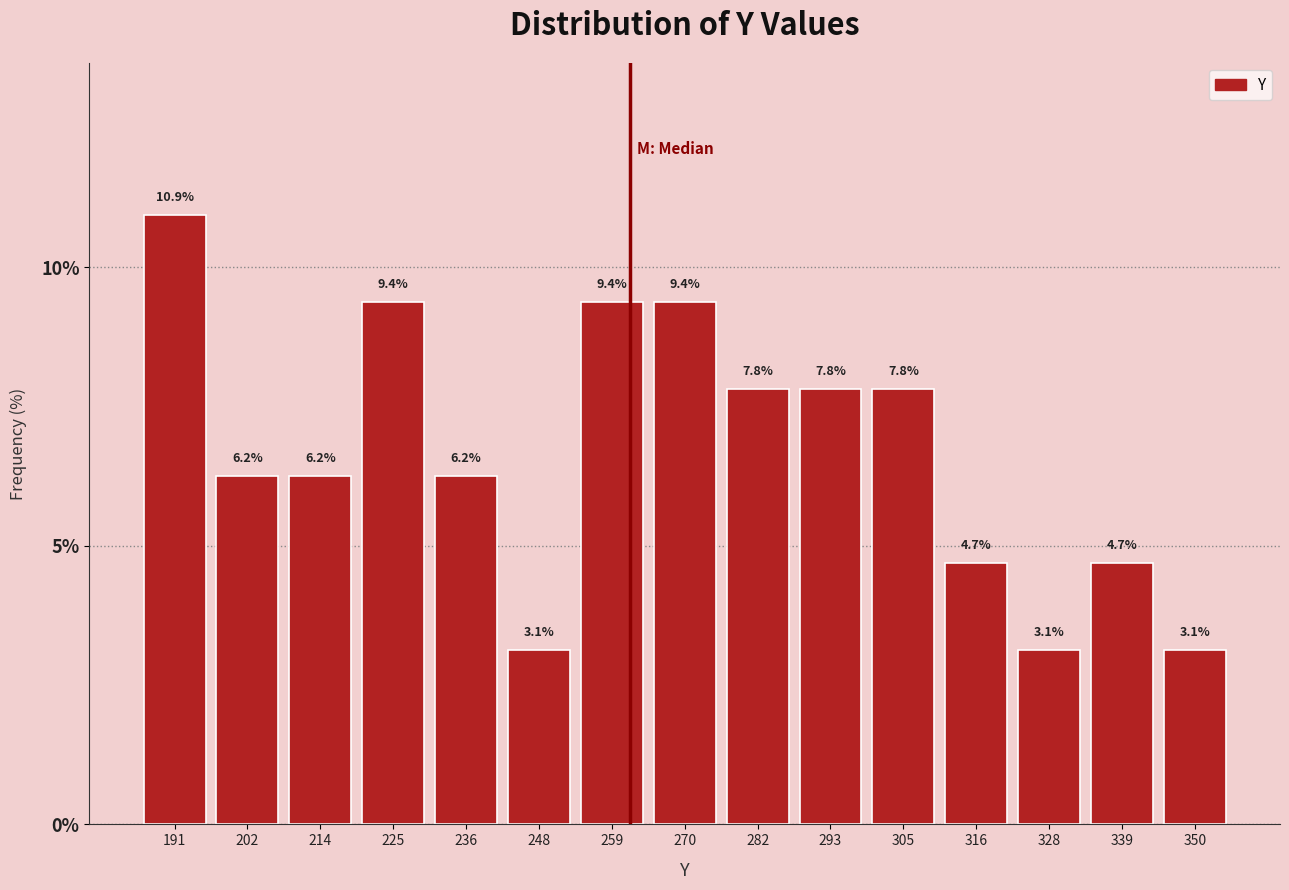

Reading left to right, list every bar in this chart as the range it spans on the x-axis followed by its height. The bar edges are not printed on the chart, so give them approximately, as read against the axis.

185.0 to 196.4: 10.9
196.4 to 207.8: 6.2
207.8 to 219.2: 6.2
219.2 to 230.6: 9.4
230.6 to 242.0: 6.2
242.0 to 253.4: 3.1
253.4 to 264.8: 9.4
264.8 to 276.2: 9.4
276.2 to 287.6: 7.8
287.6 to 299.0: 7.8
299.0 to 310.4: 7.8
310.4 to 321.8: 4.7
321.8 to 333.2: 3.1
333.2 to 344.6: 4.7
344.6 to 356.0: 3.1